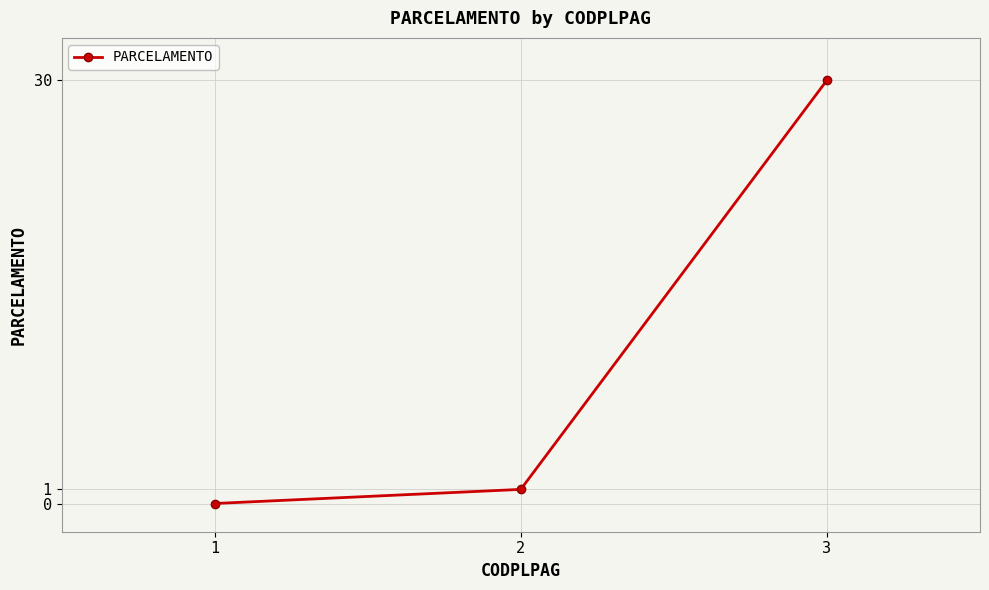

What is the greatest value displayed?

30